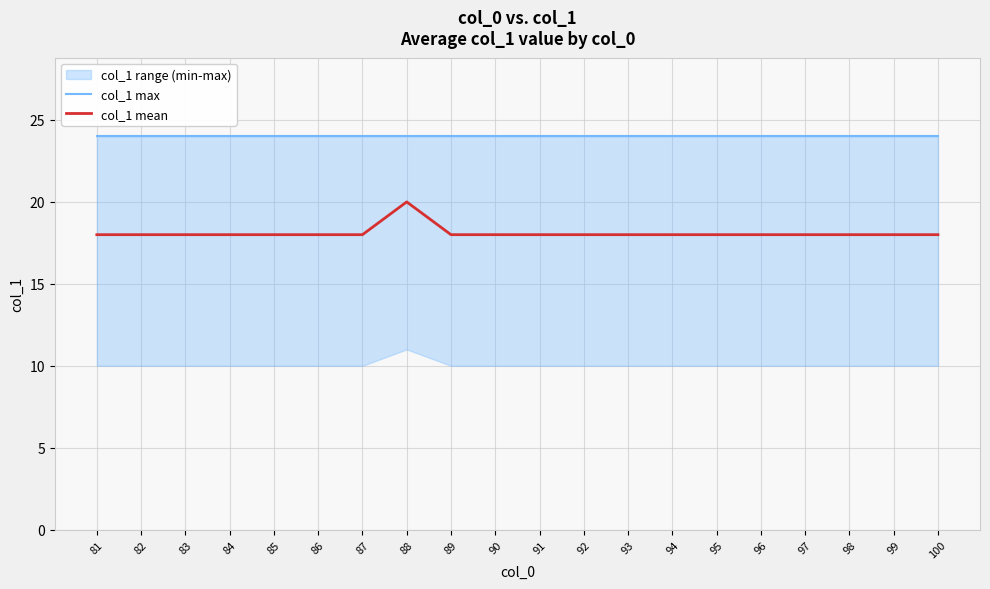

How many lines are shown in the chart?

2